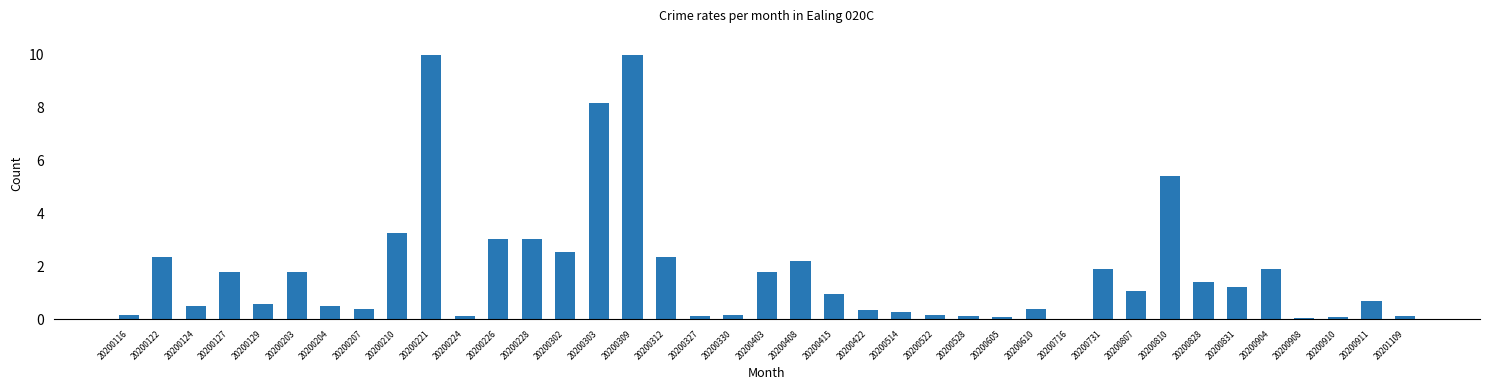

The value at 20200302 is 2.6. True or false?

True